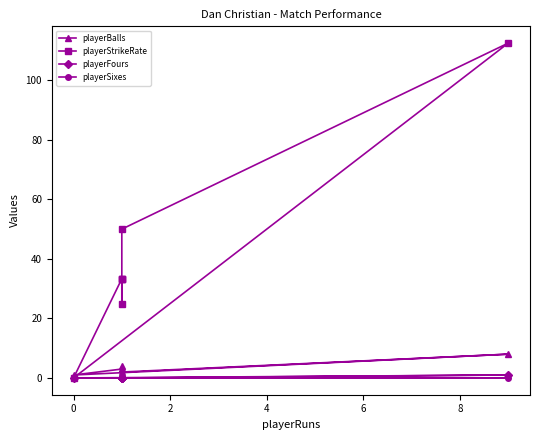

What is the difference between the playerBalls values at 8 and 6?

1.0